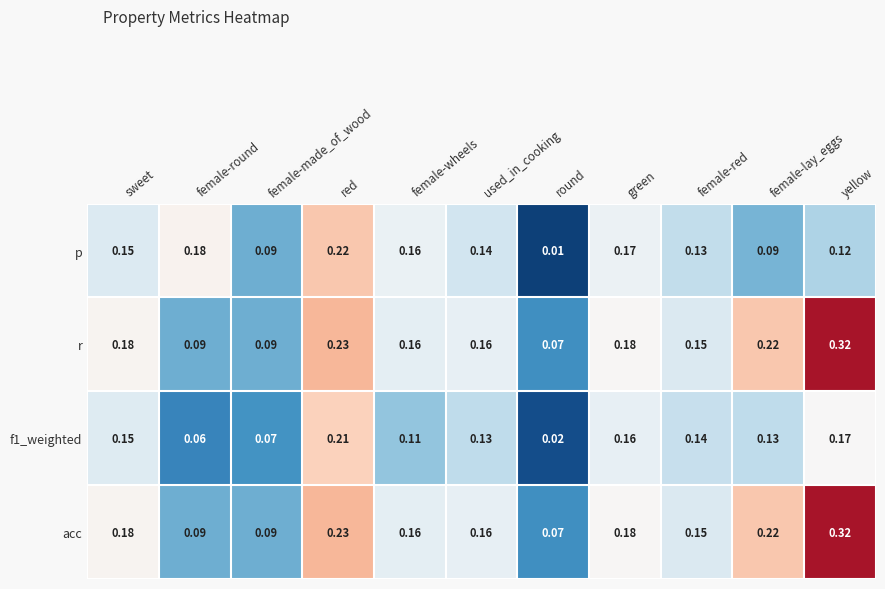

Which label corresponds to the largest value in the chart?

yellow